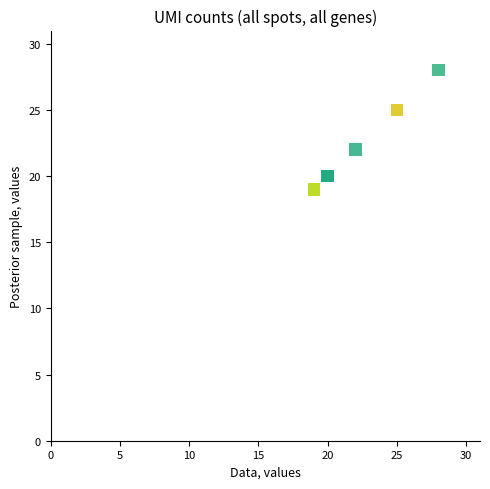

What Y value in the scatter plot is closest to 23?

22